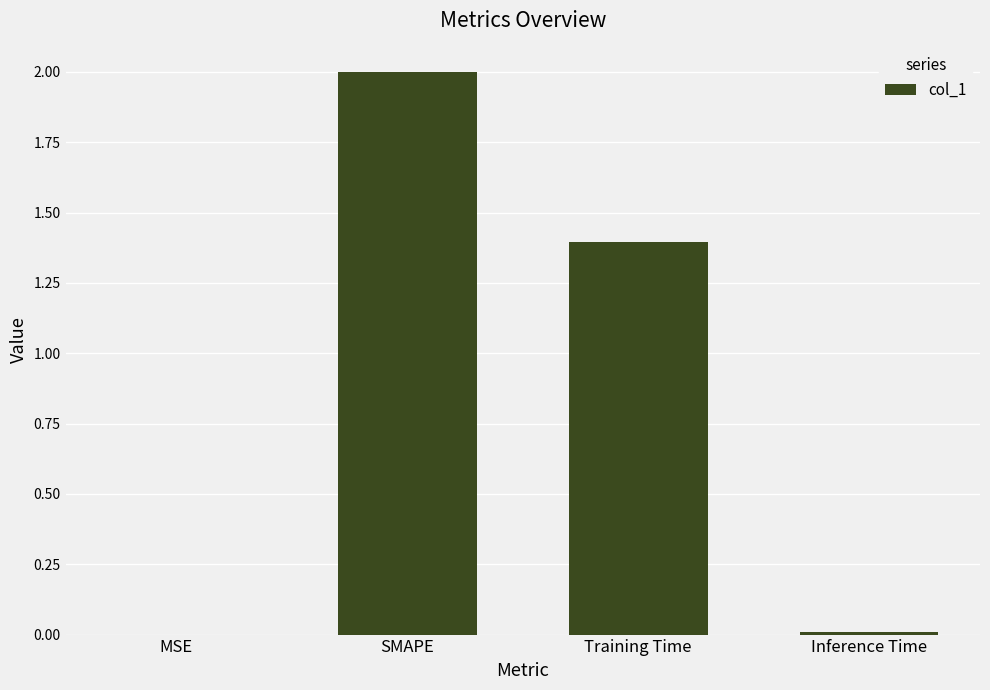

The chart shows a value of 2.5 at Training Time. True or false?

False